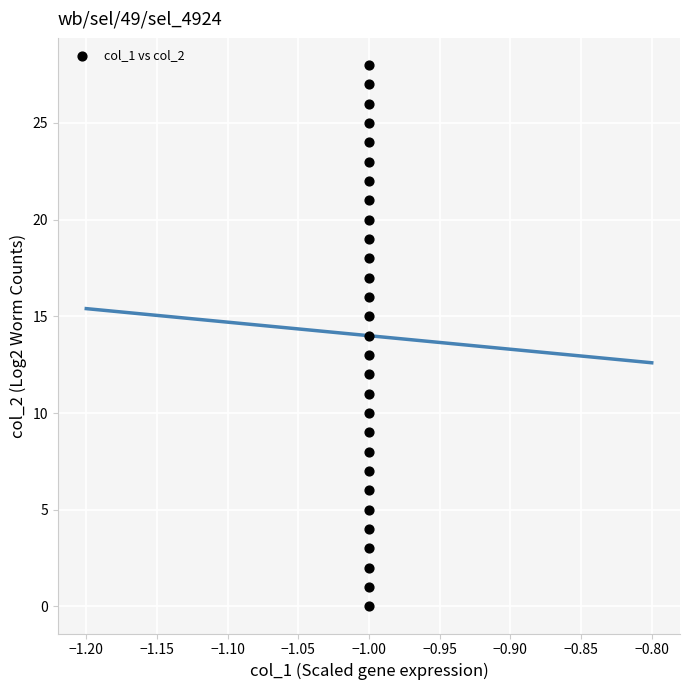

What is the range of Y values (max minus min)?

28